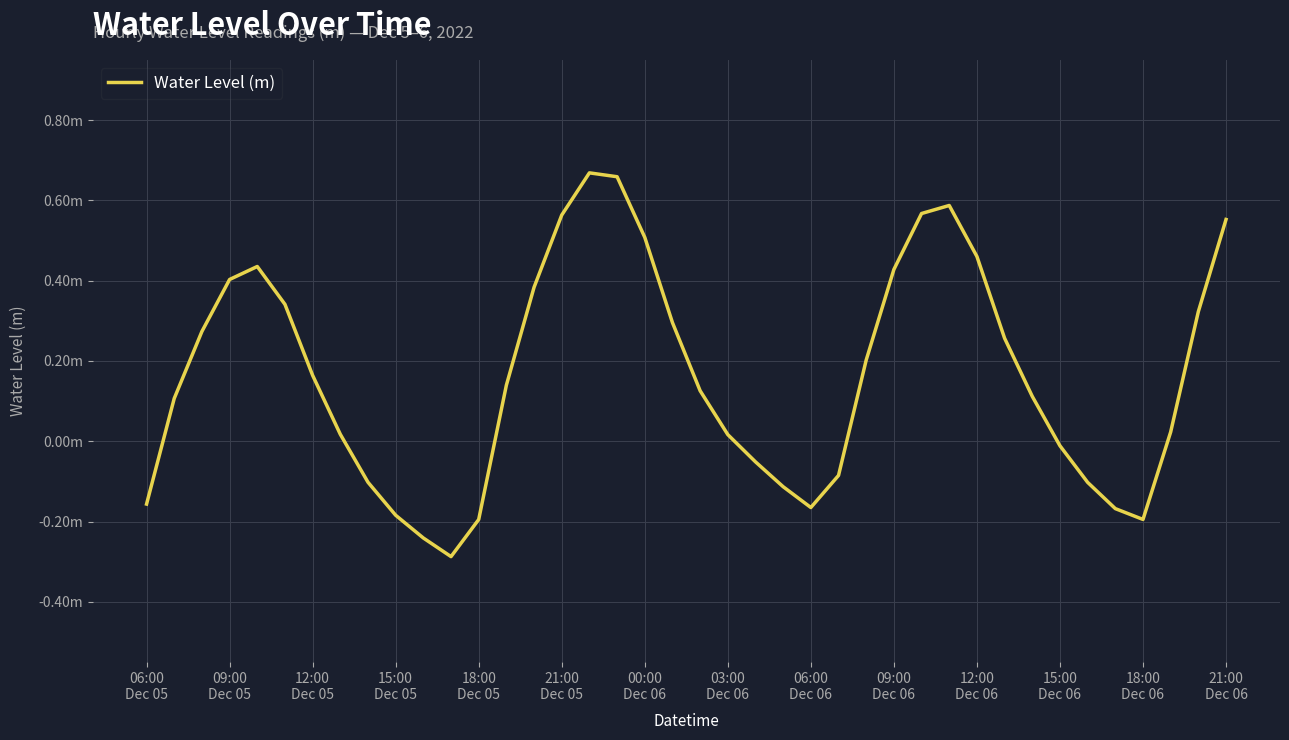

Does the chart display data point markers on the line(s)?

No